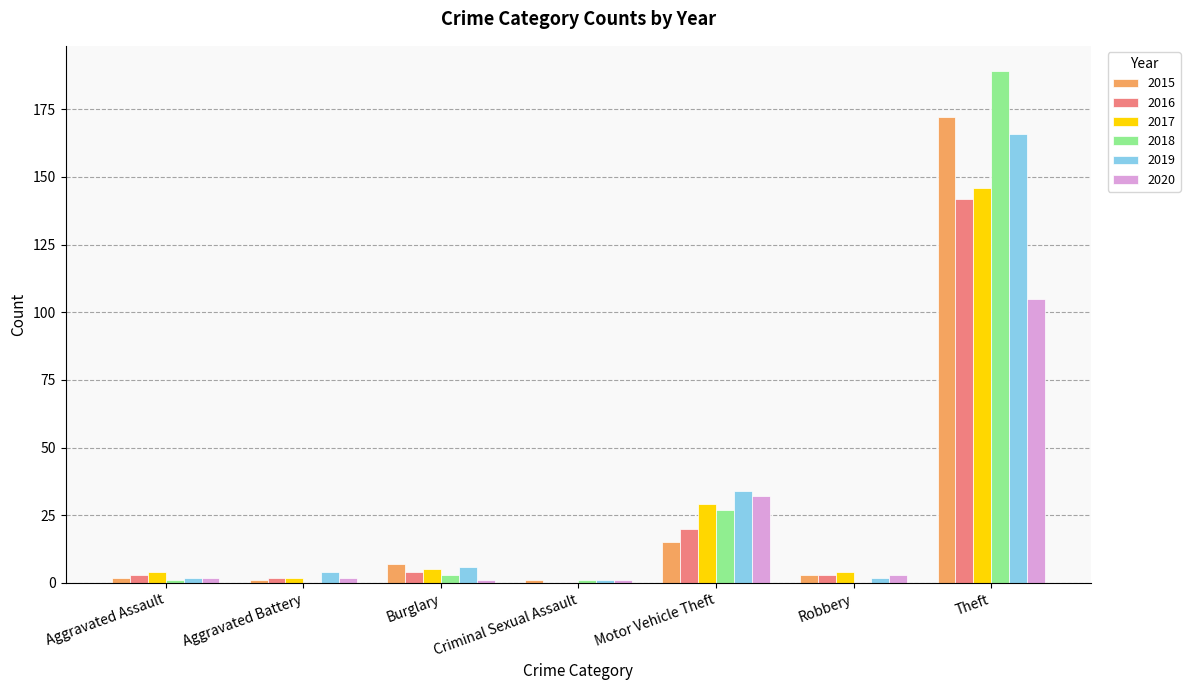

Where is 2019 nearest to the value 83?

Motor Vehicle Theft